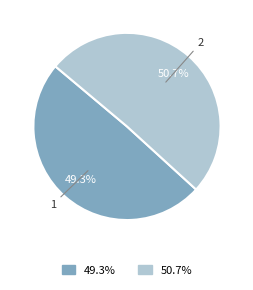

How many slices are in this pie chart?

2